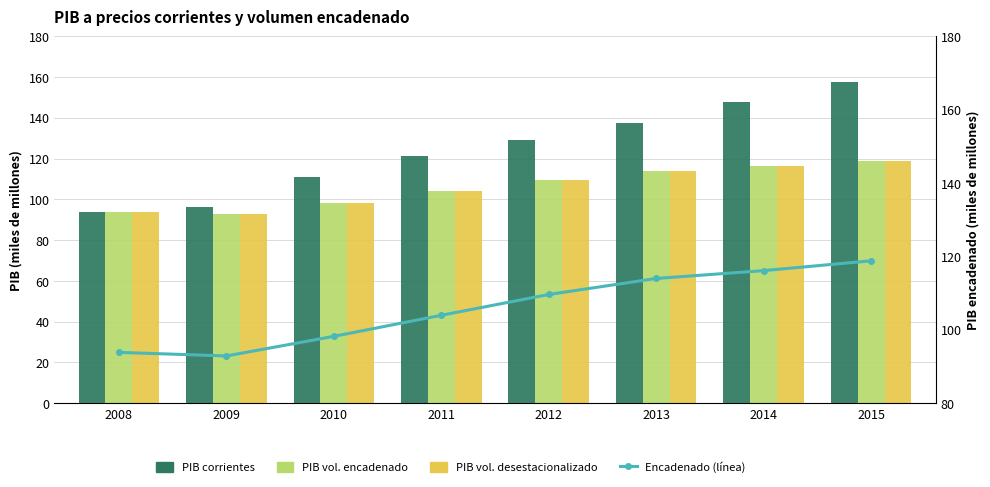

What is the greatest value displayed?

157.5